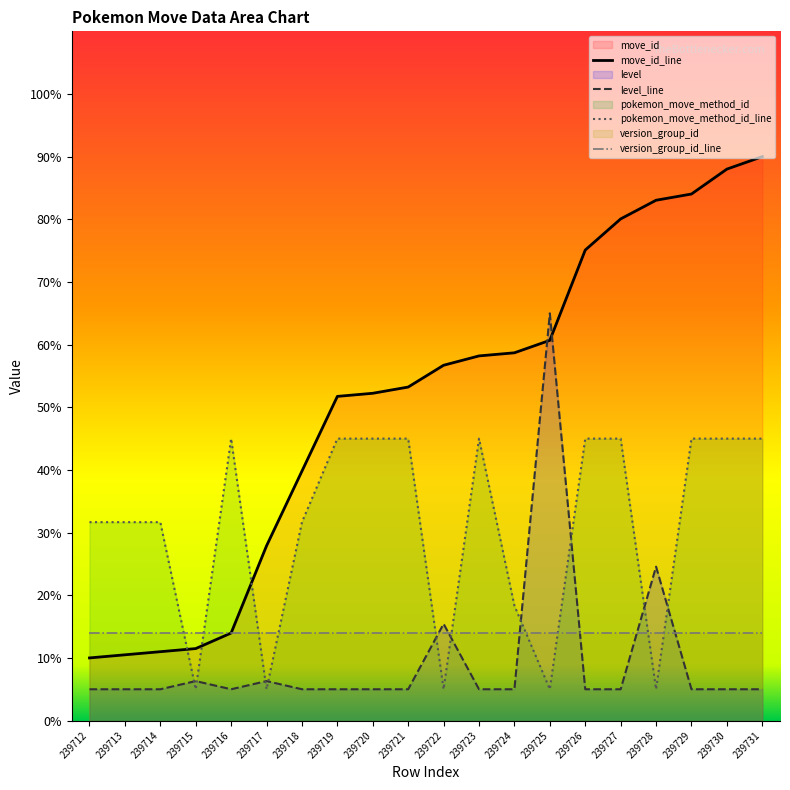

What is the approximate value of move_id at 239726?

75.1